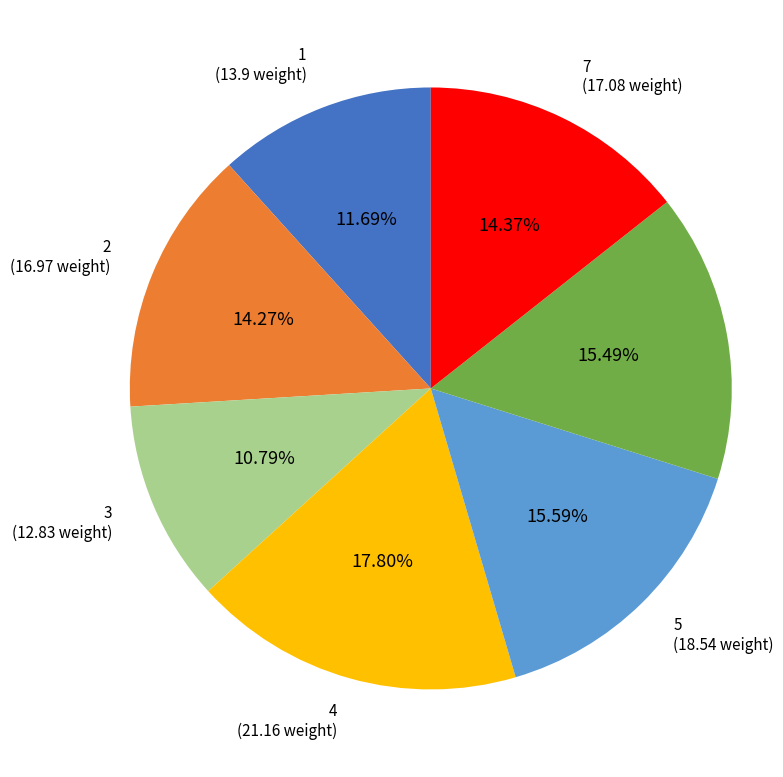

How many slices are in this pie chart?

7